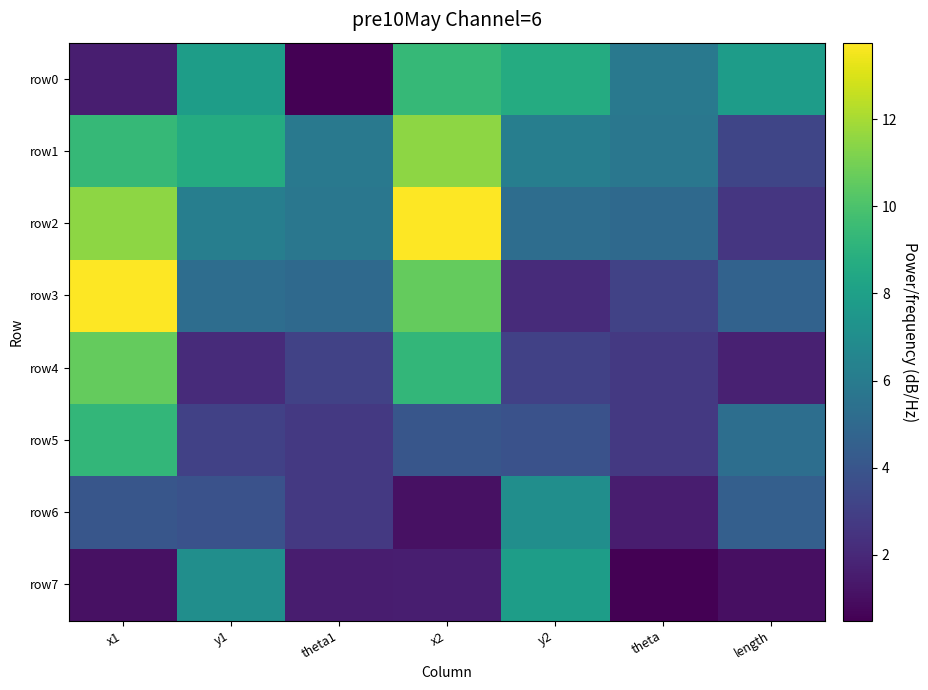

What is the difference between the highest and lowest values at theta?

5.4